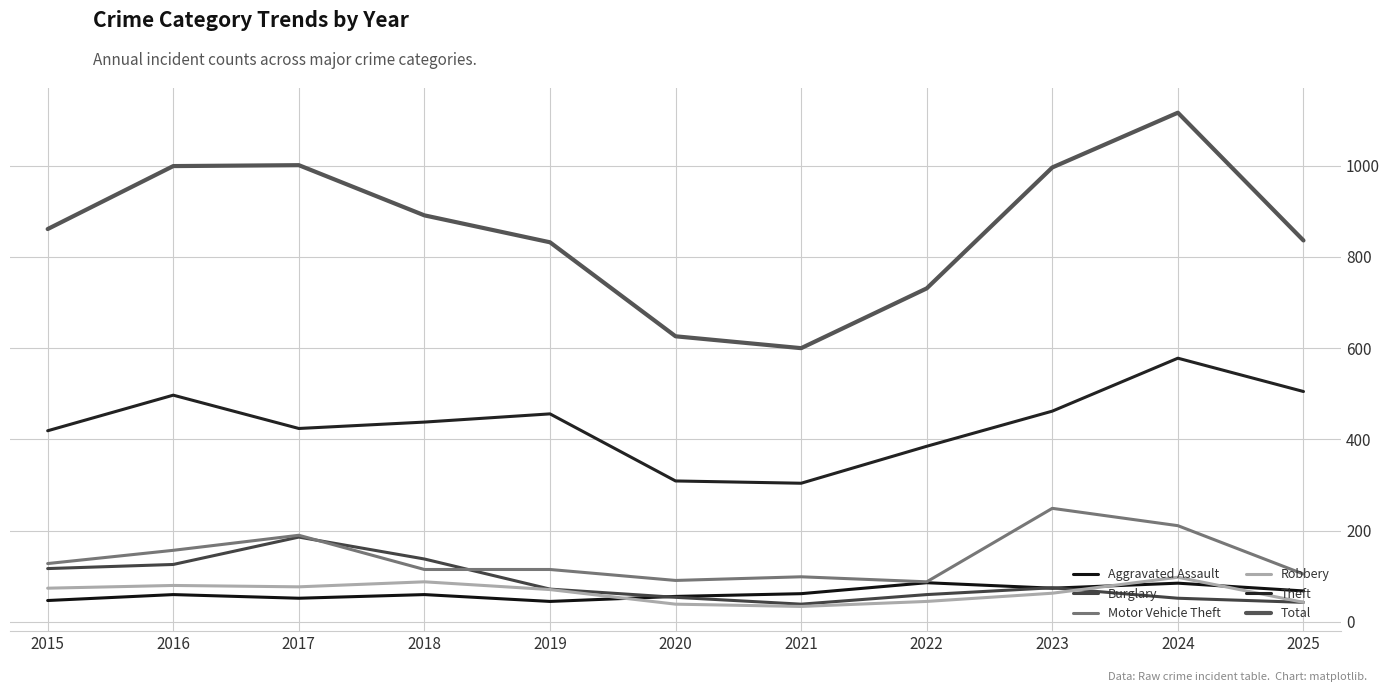

True or false: Burglary has more than 2 points higher than both neighbors.

False